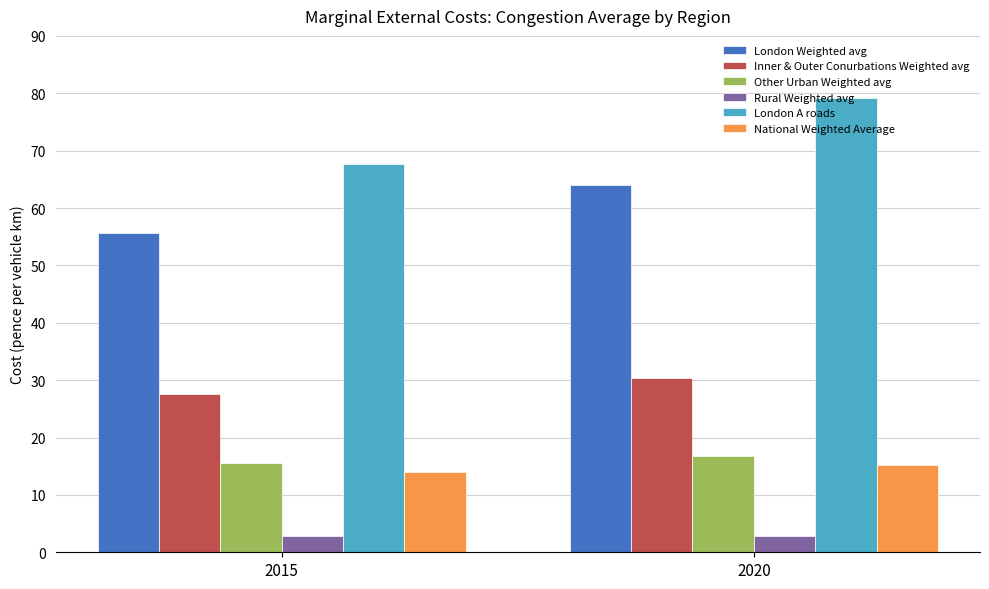

What is the difference between the Rural Weighted avg values at 2015 and 2020?

0.1